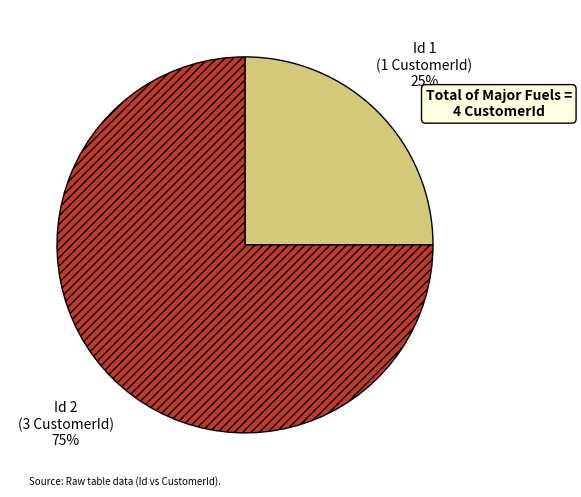

To the nearest percent, what is the average slice percentage?

50%